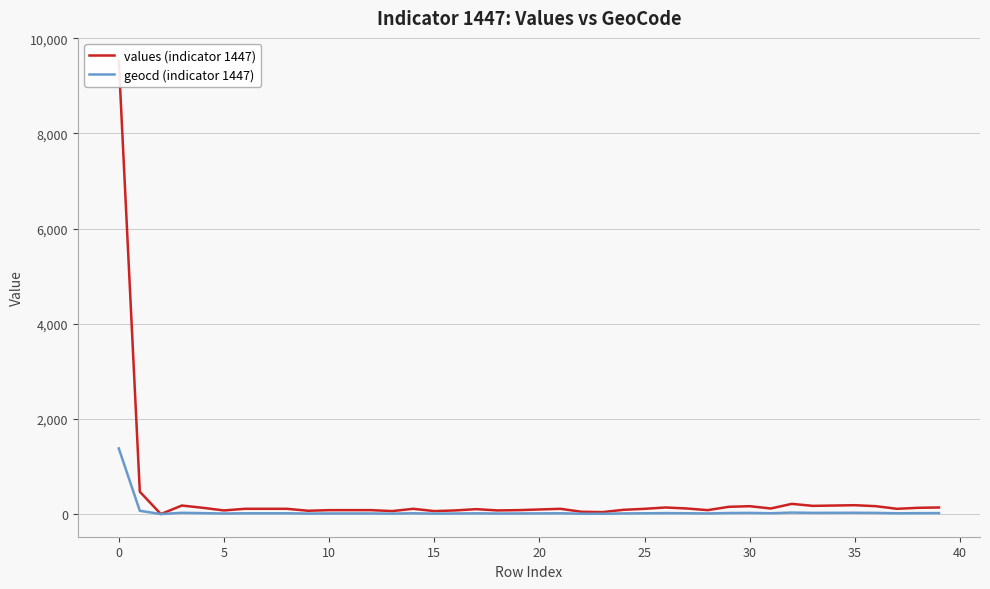

Rank the series at 30 from highest to lowest value.

values (indicator 1447), geocd (indicator 1447)